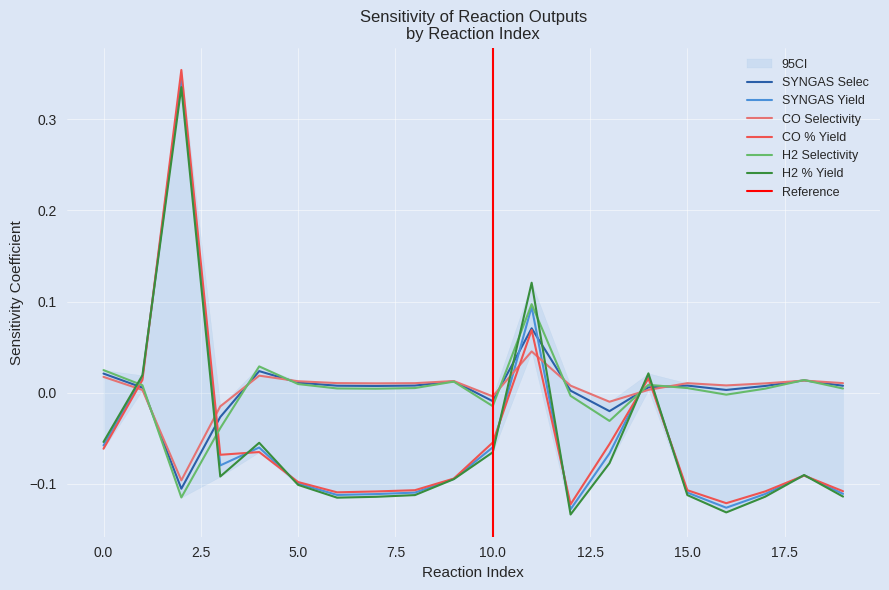

At how many categories does at least one series exceed 0?

17